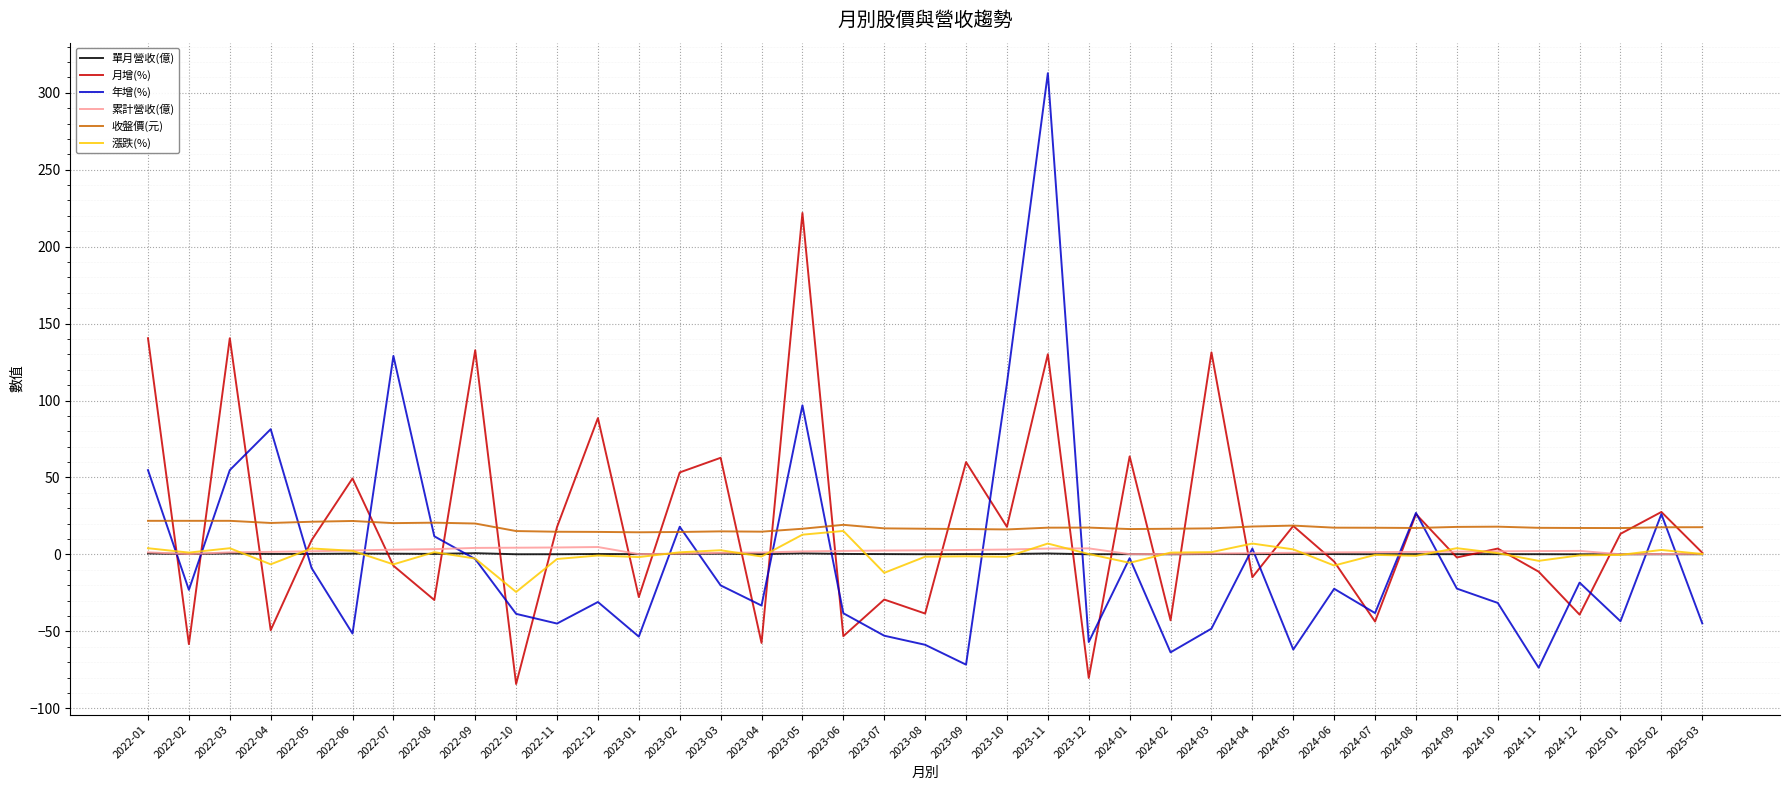

Is it true that 月增(%) equals 130.1 at 2023-11?

True